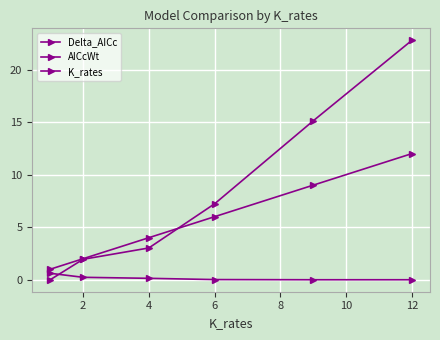

Where is K_rates nearest to the value 6?

6